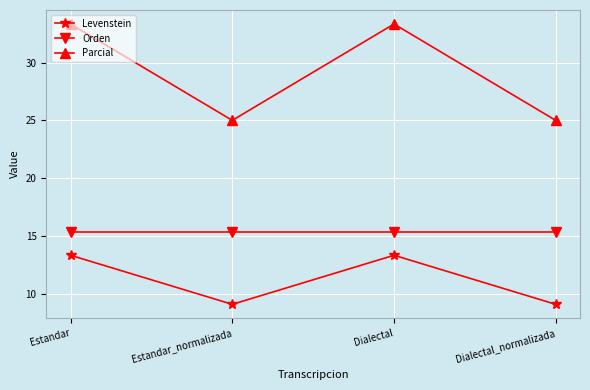

What is the greatest value displayed?

33.3